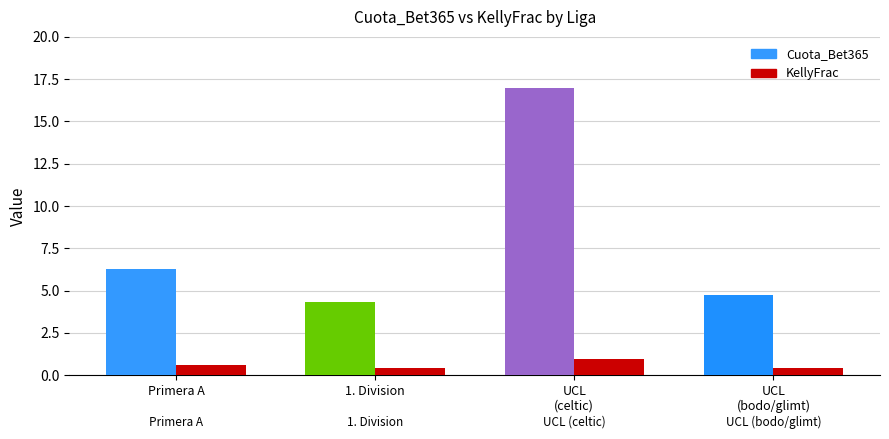

Is it true that KellyFrac equals 0.3 at UEFA Champions League (bodo/glimt)?

False